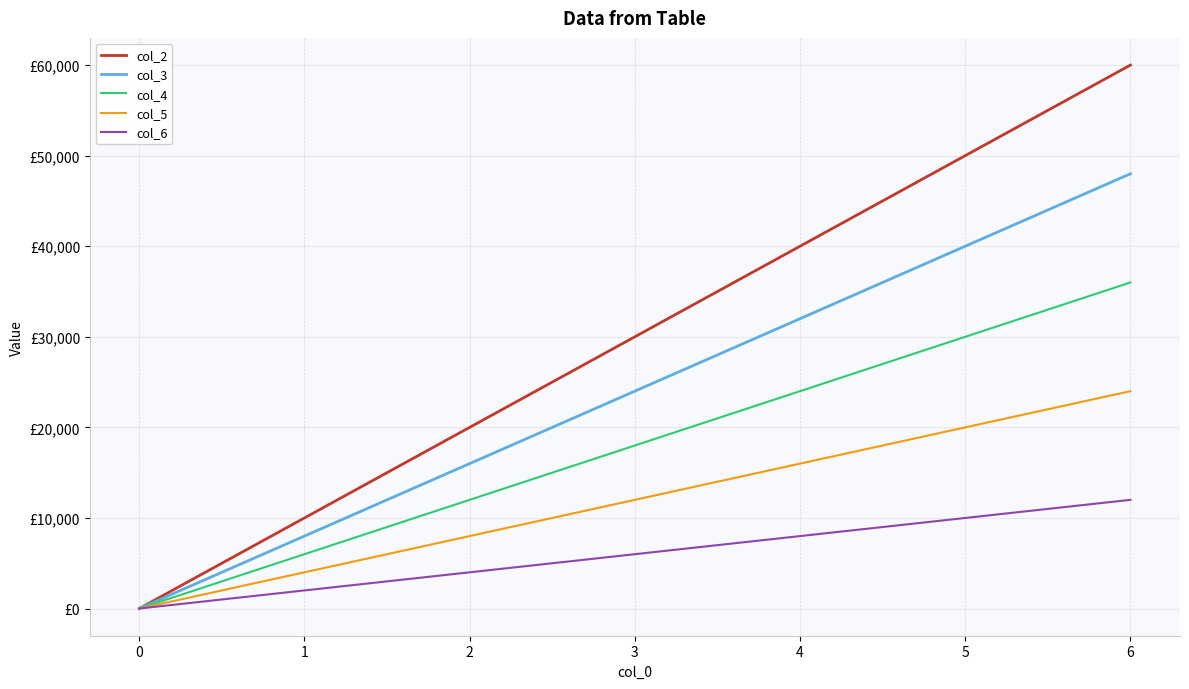

Does the chart display data point markers on the line(s)?

No